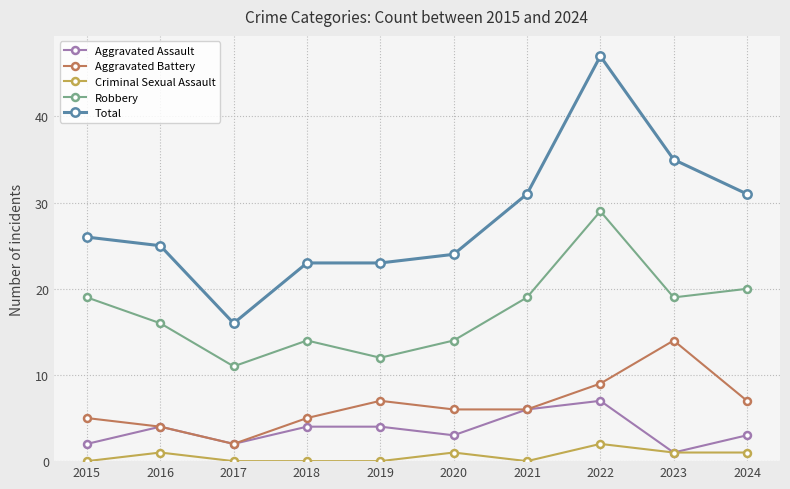

List the series in order of their peak value, highest first.

Total, Robbery, Aggravated Battery, Aggravated Assault, Criminal Sexual Assault